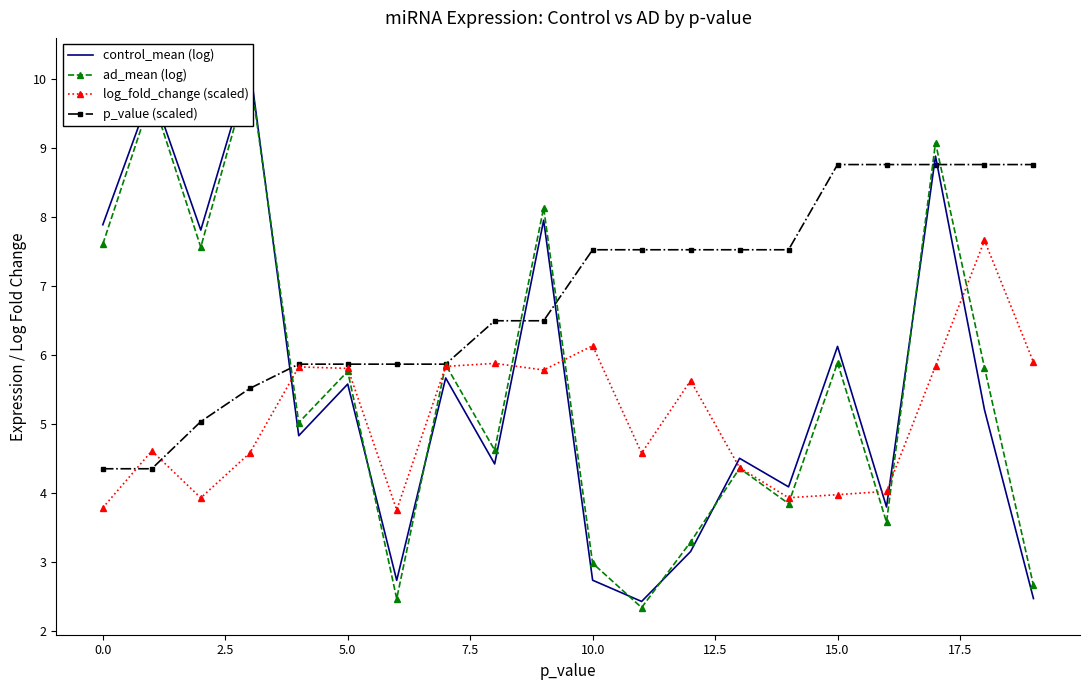

Where does the p_value (scaled) series first go above 7?

10.0